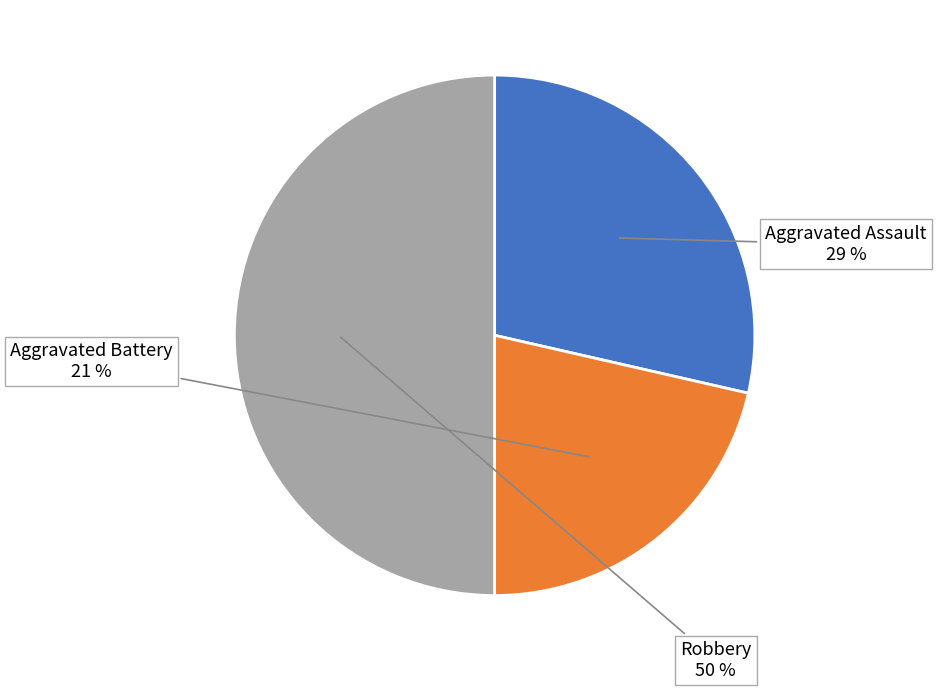

To the nearest percent, what is the difference between the largest and smallest slice percentages?

29%